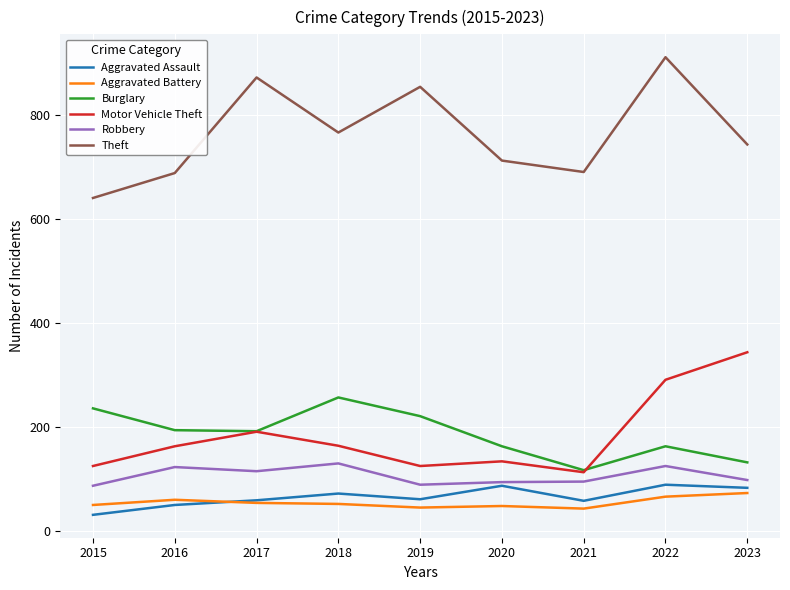

What is the total value across all series at 2015?

1170